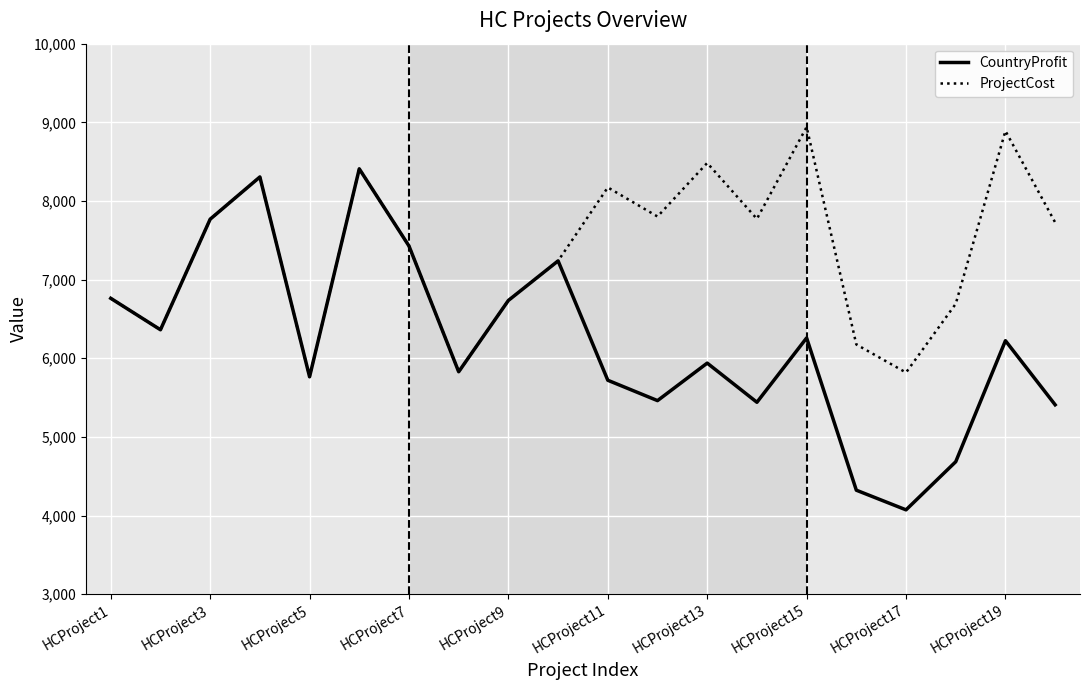

List the series in order of their overall mean, highest first.

ProjectCost, CountryProfit